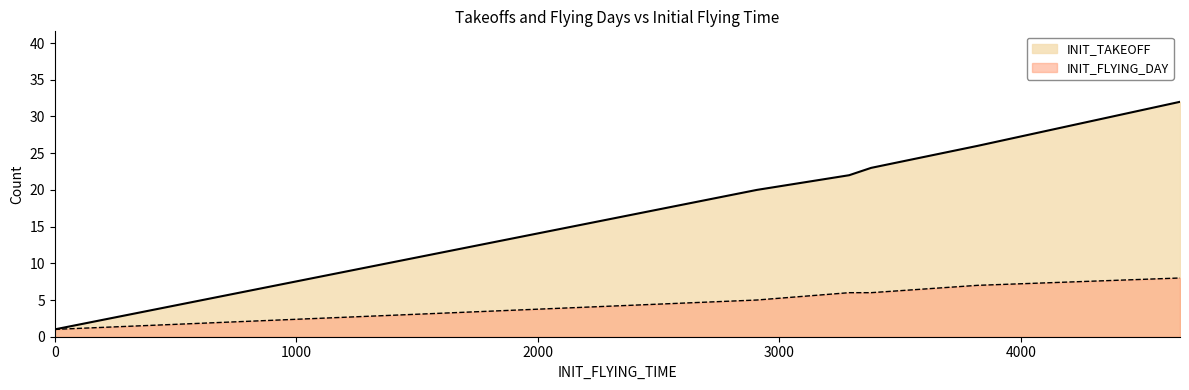

True or false: the data shows 45 at 4659.

False